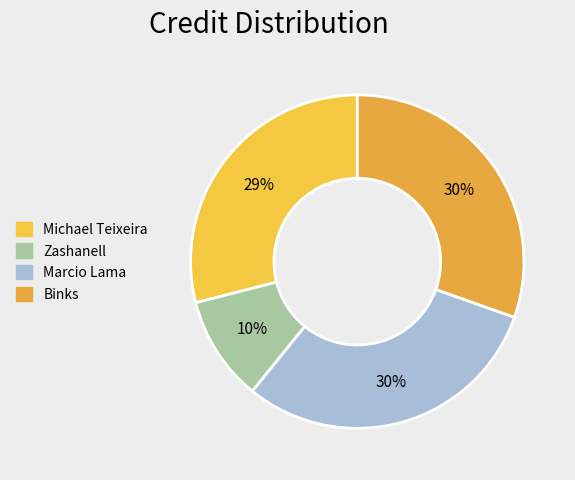

Is Zashanell the majority of the pie?

No